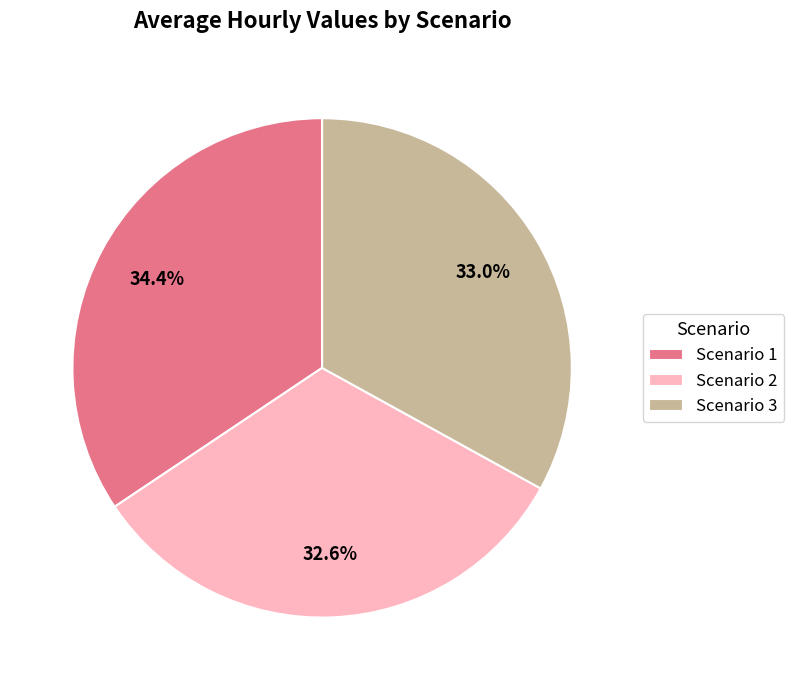

What is the ratio of the value at Scenario 2 to the value at Scenario 3?

1.0